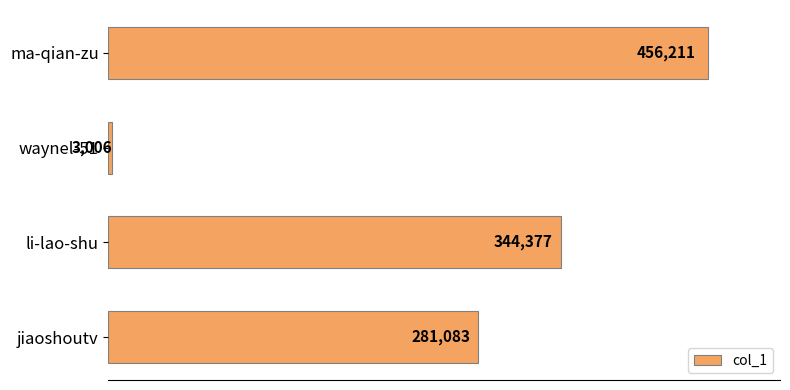

Reading top to bottom, extract all data points from this chart.

ma-qian-zu=456211	waynel-51=3006	li-lao-shu=344377	jiaoshoutv=281083